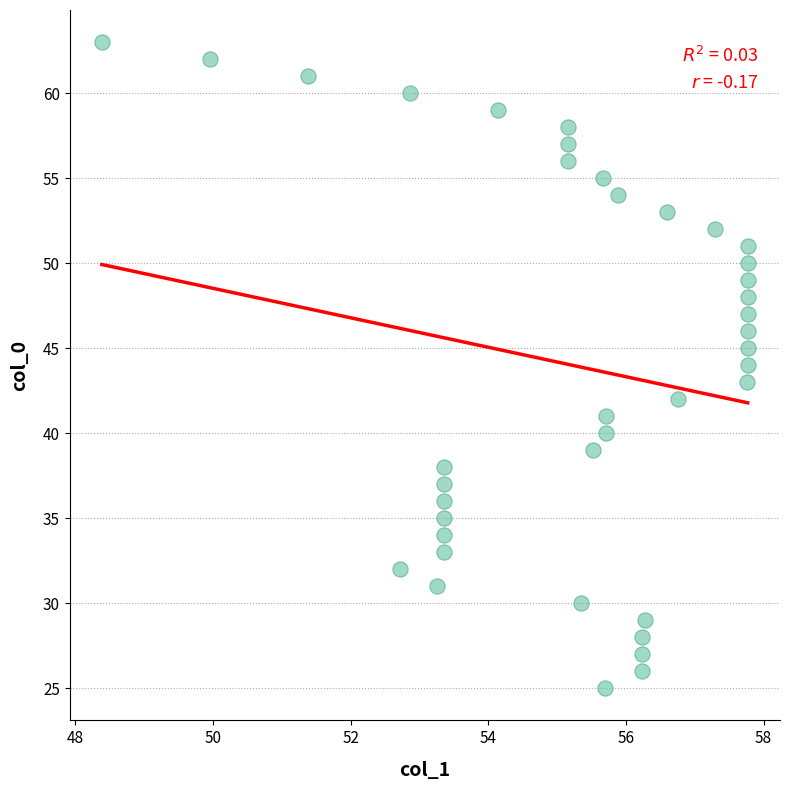

What is the range of Y values (max minus min)?

38